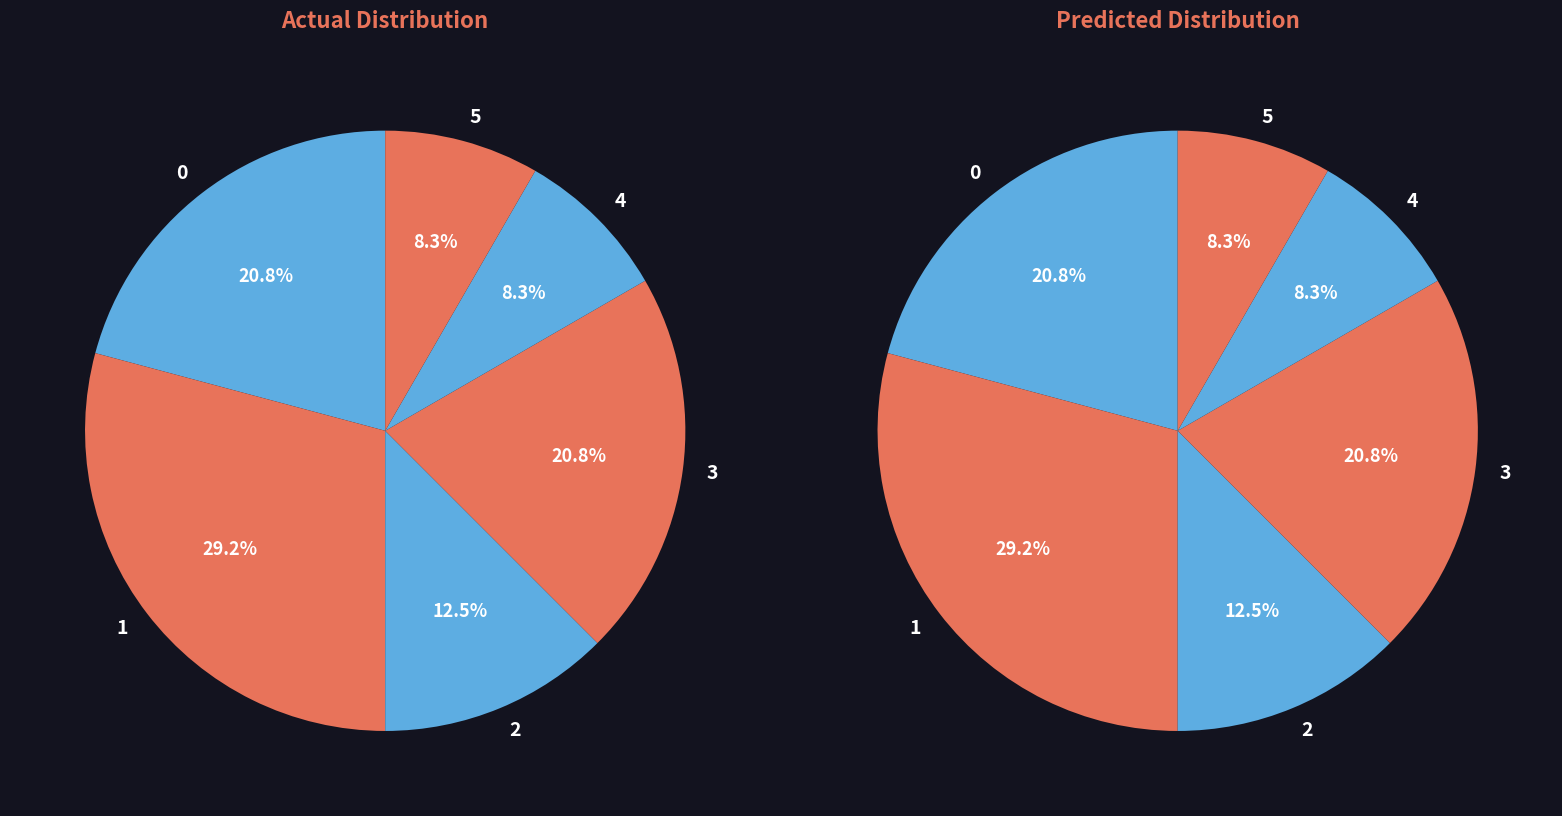

What percentage is the 5 slice, to the nearest percent?

8%